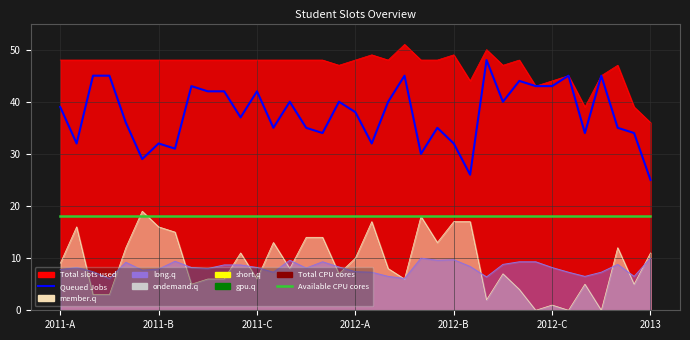

Which series changed the most between 19 and 34?

Queued Jobs